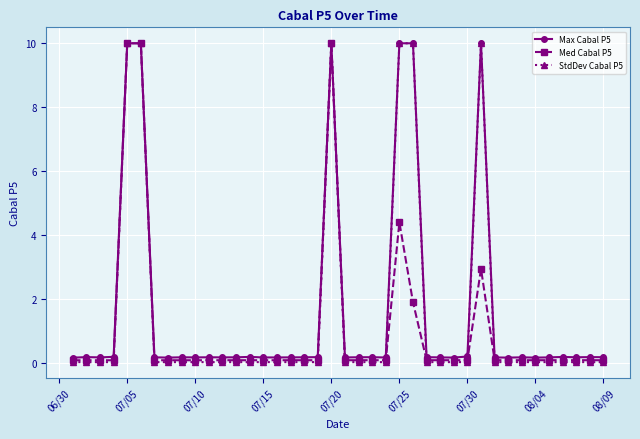

True or false: Med Cabal P5 has more than 2 points higher than both neighbors.

True